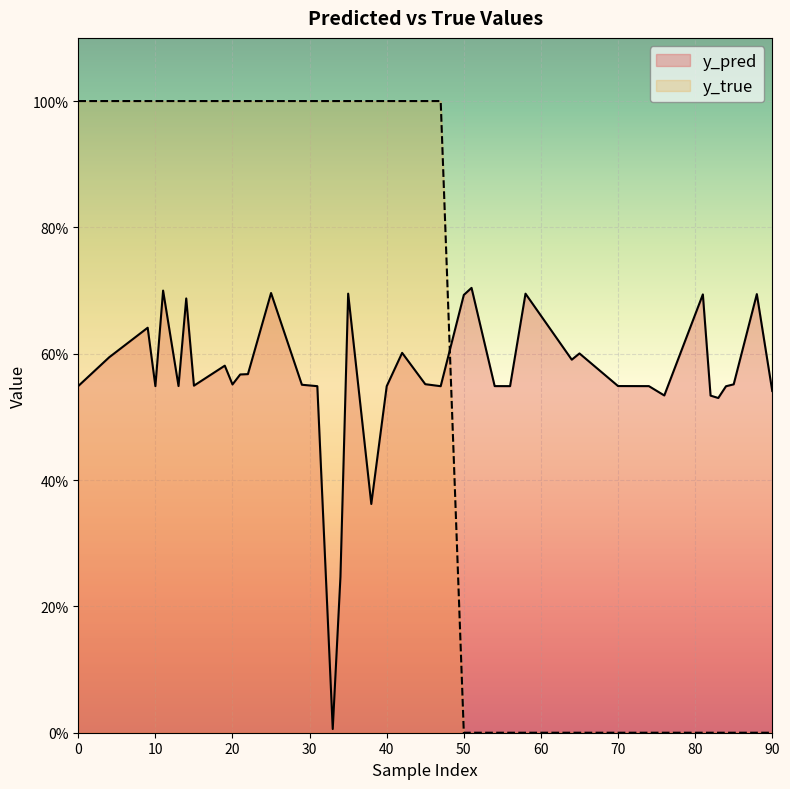

Which series has the widest spread of values?

y_true